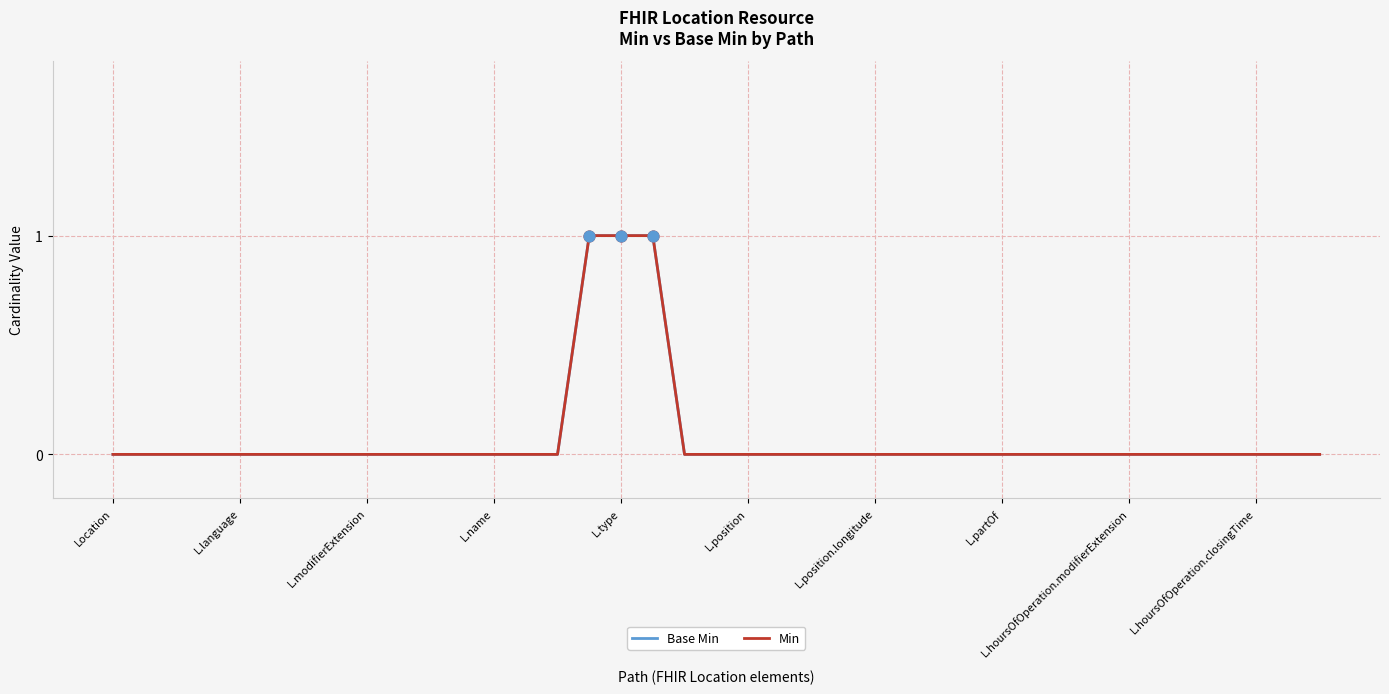

At which category is the sum across all series the highest?

15